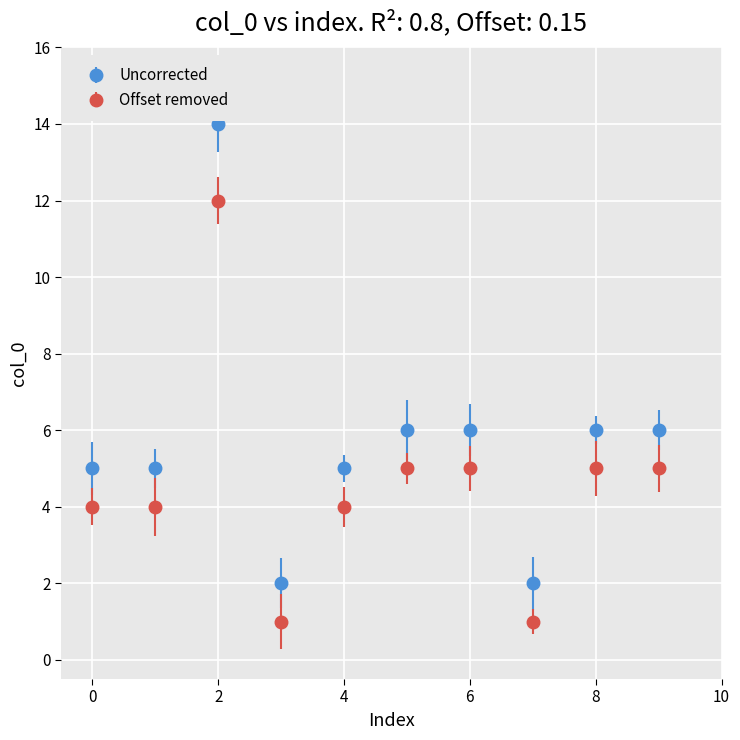

What are all the series names shown in the legend?

Uncorrected, Offset removed